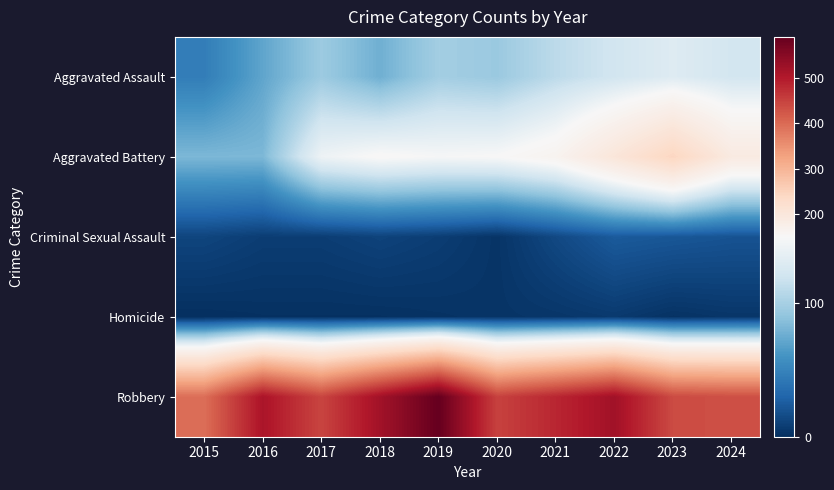

Reading left to right, transcribe all the data shown in this chart.

Aggravated Assault: 2015=46	2016=71	2017=95	2018=77	2019=98	2020=94	2021=110	2022=121	2023=130	2024=122
Aggravated Battery: 2015=82	2016=82	2017=142	2018=152	2019=148	2020=150	2021=163	2022=202	2023=244	2024=189
Criminal Sexual Assault: 2015=12	2016=8	2017=8	2018=11	2019=8	2020=3	2021=14	2022=24	2023=22	2024=20
Homicide: 2015=0	2016=1	2017=1	2018=1	2019=2	2020=3	2021=4	2022=6	2023=2	2024=4
Robbery: 2015=395	2016=510	2017=446	2018=520	2019=591	2020=450	2021=484	2022=521	2023=439	2024=433